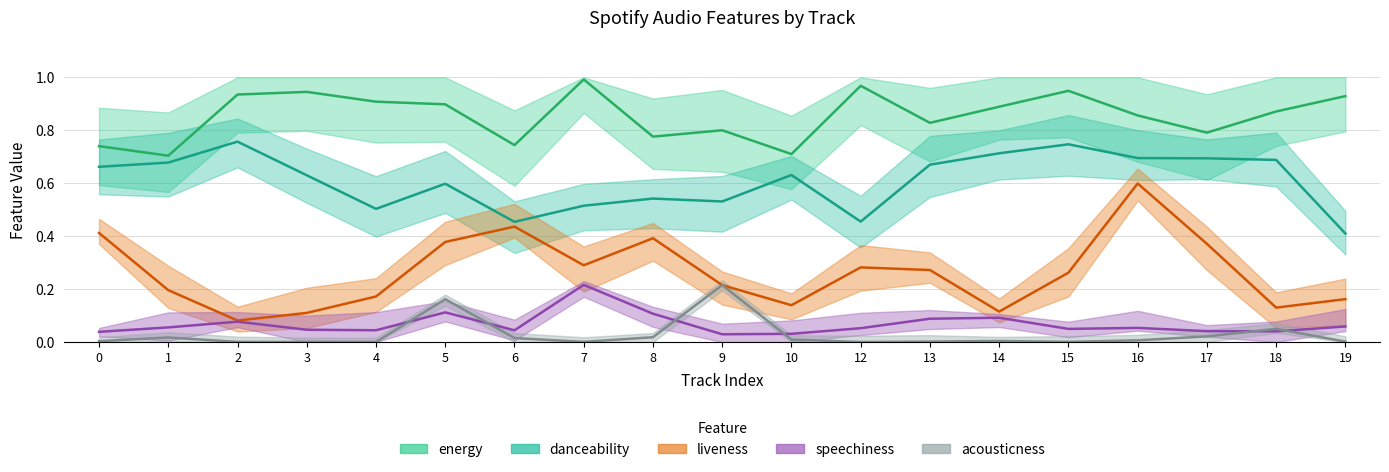

At how many categories does at least one series exceed 0?

19